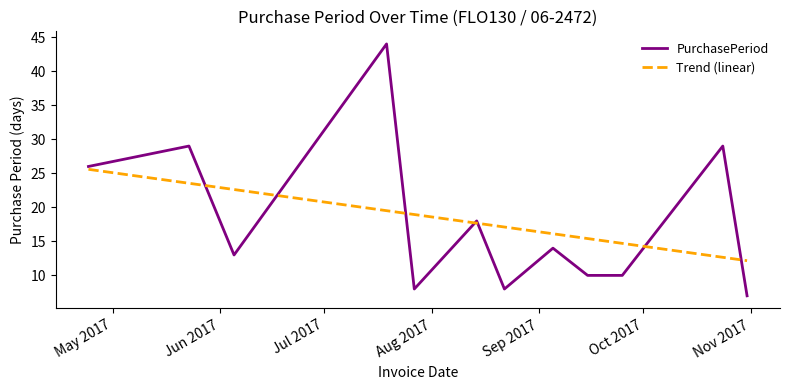

Which series has the widest spread of values?

PurchasePeriod